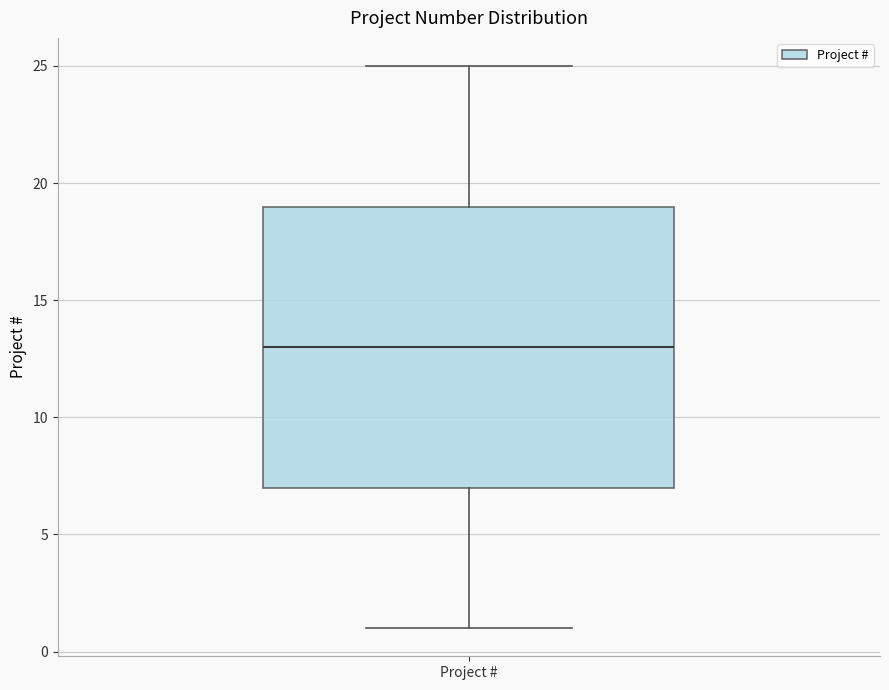

Read this box plot against the y-axis: the position of the median line, the range covered by the box, and the ends of both whiskers. The values are not printed on the chart, so give them approximately, as read against the axis.

median 13, box 7 to 19, whiskers 1 to 25